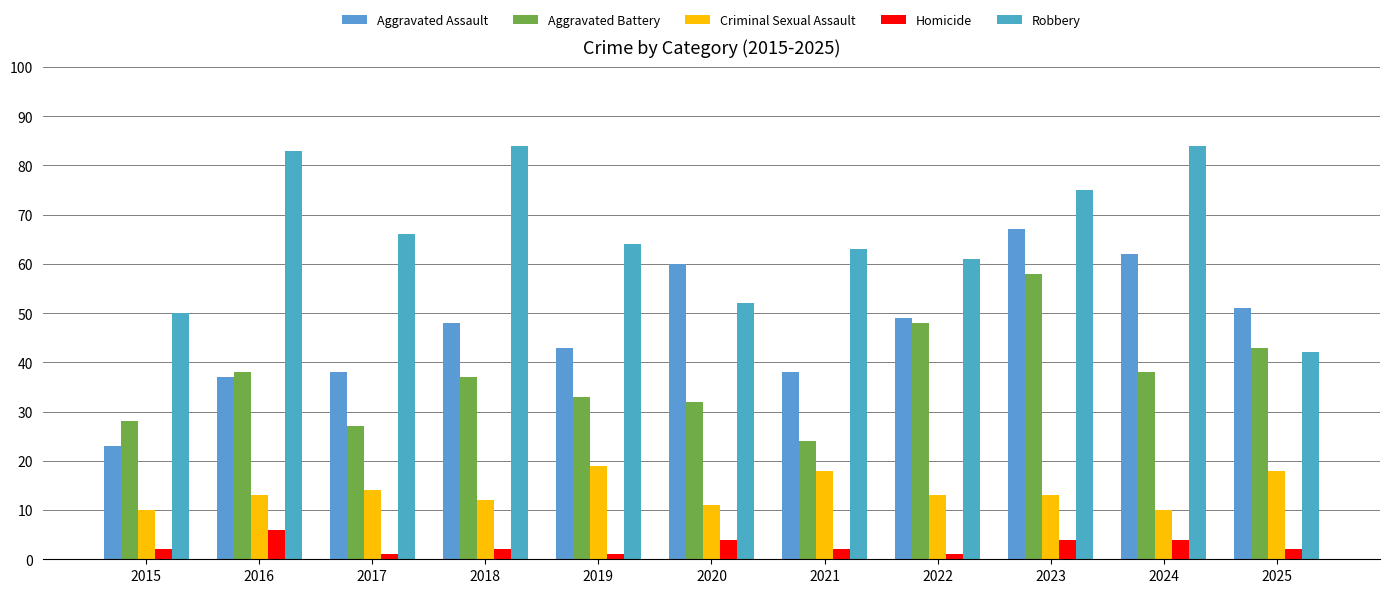

At which category is the sum across all series the highest?

2023